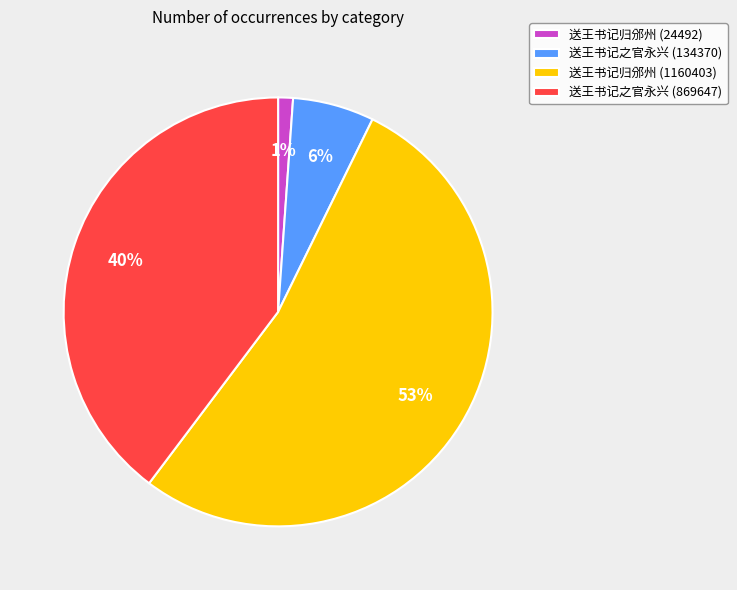

Count the number of slices in the pie.

4